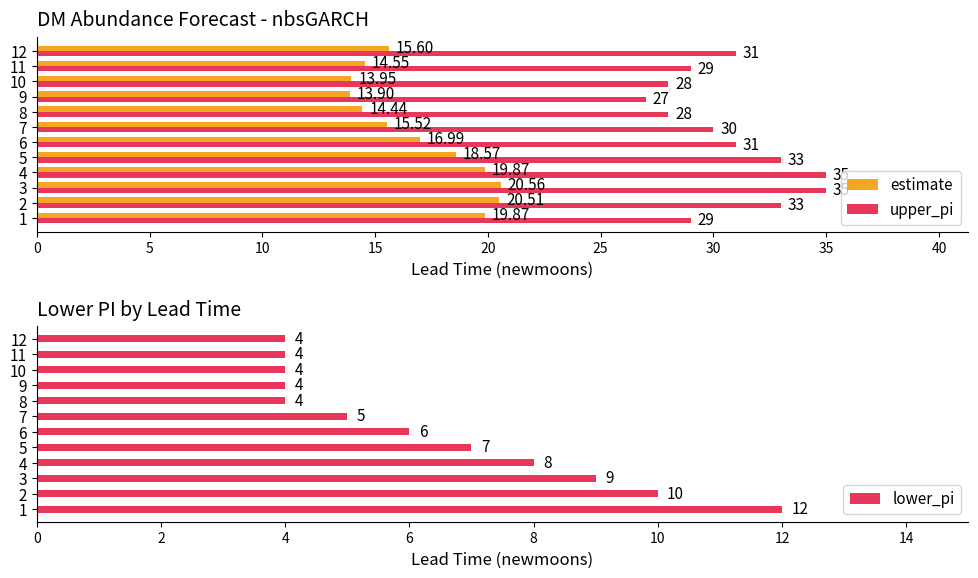

What is the difference between the maximum and second lowest values in the upper_pi series?

7.0